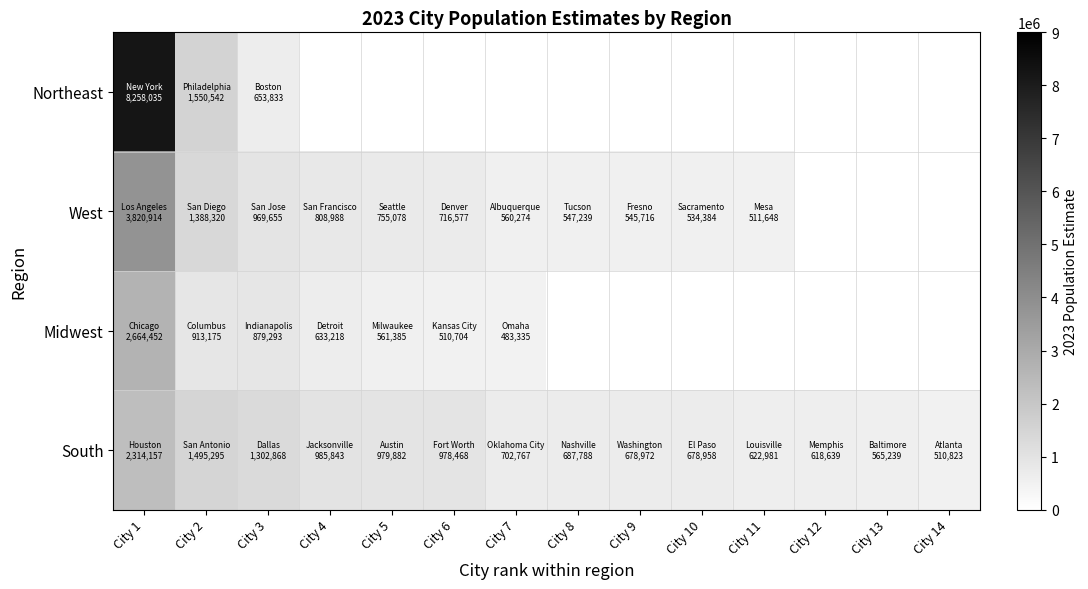

Where does the West series first go above 560274?

City 1